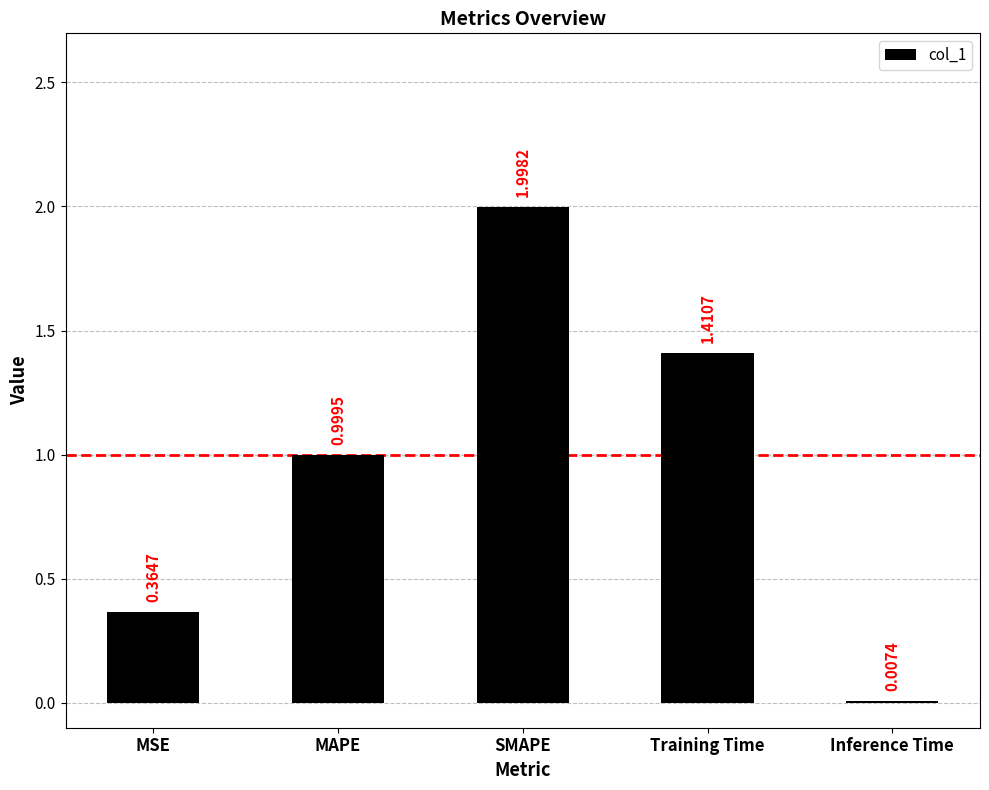

What is the change in value from MAPE to Training Time?

+0.4